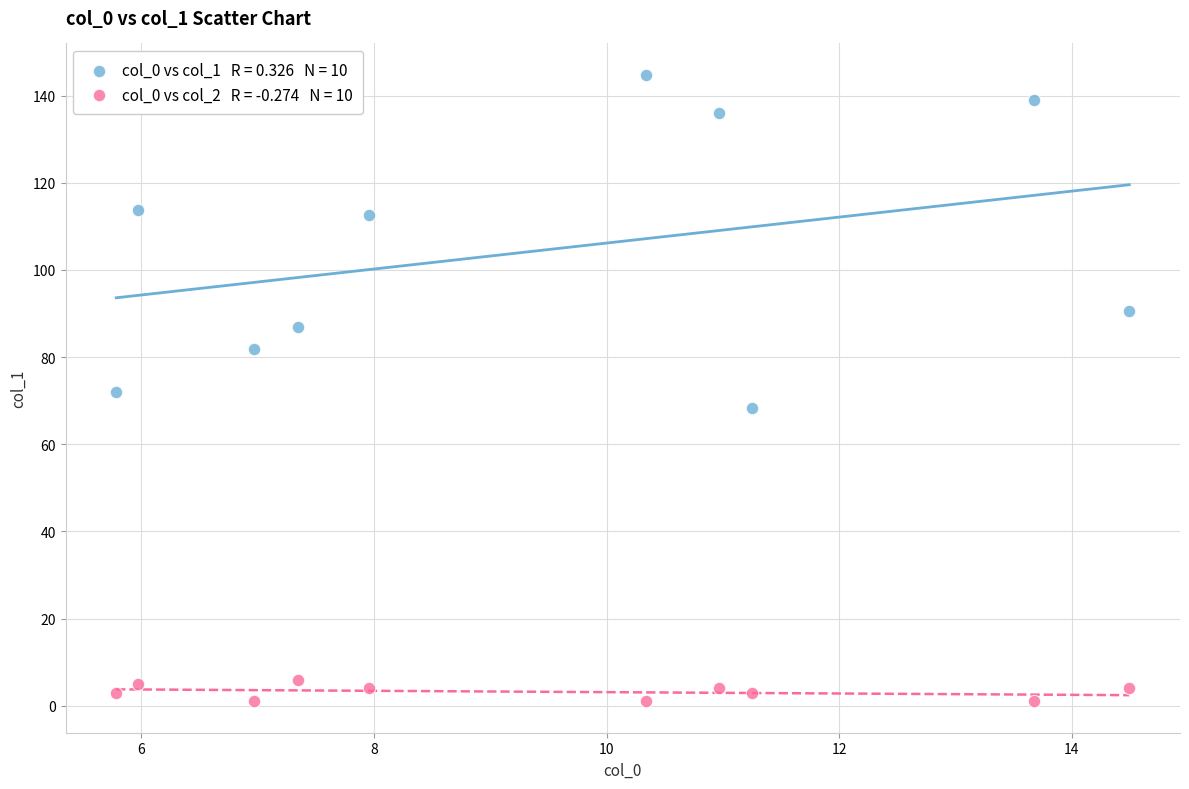

Across all data points, what is the range of X values (max minus min)?

8.7